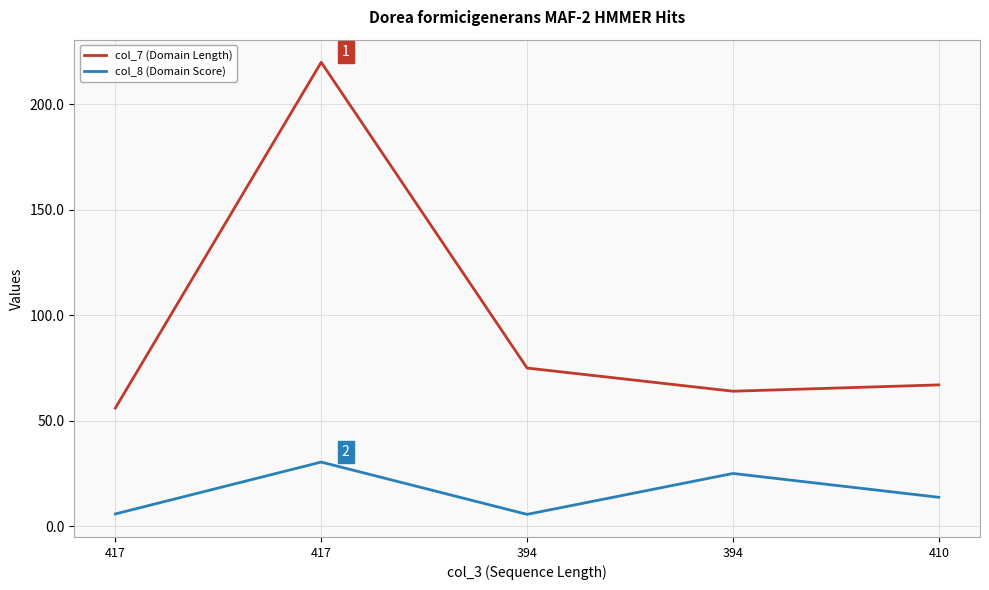

At which category does col_7 (Domain Length) reach its first local valley?

394